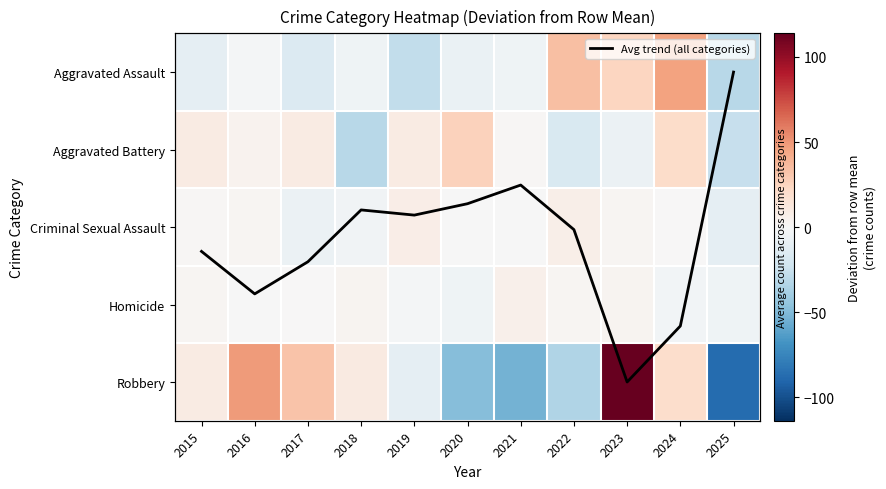

What value does the Criminal Sexual Assault series have at 2022?

6.6